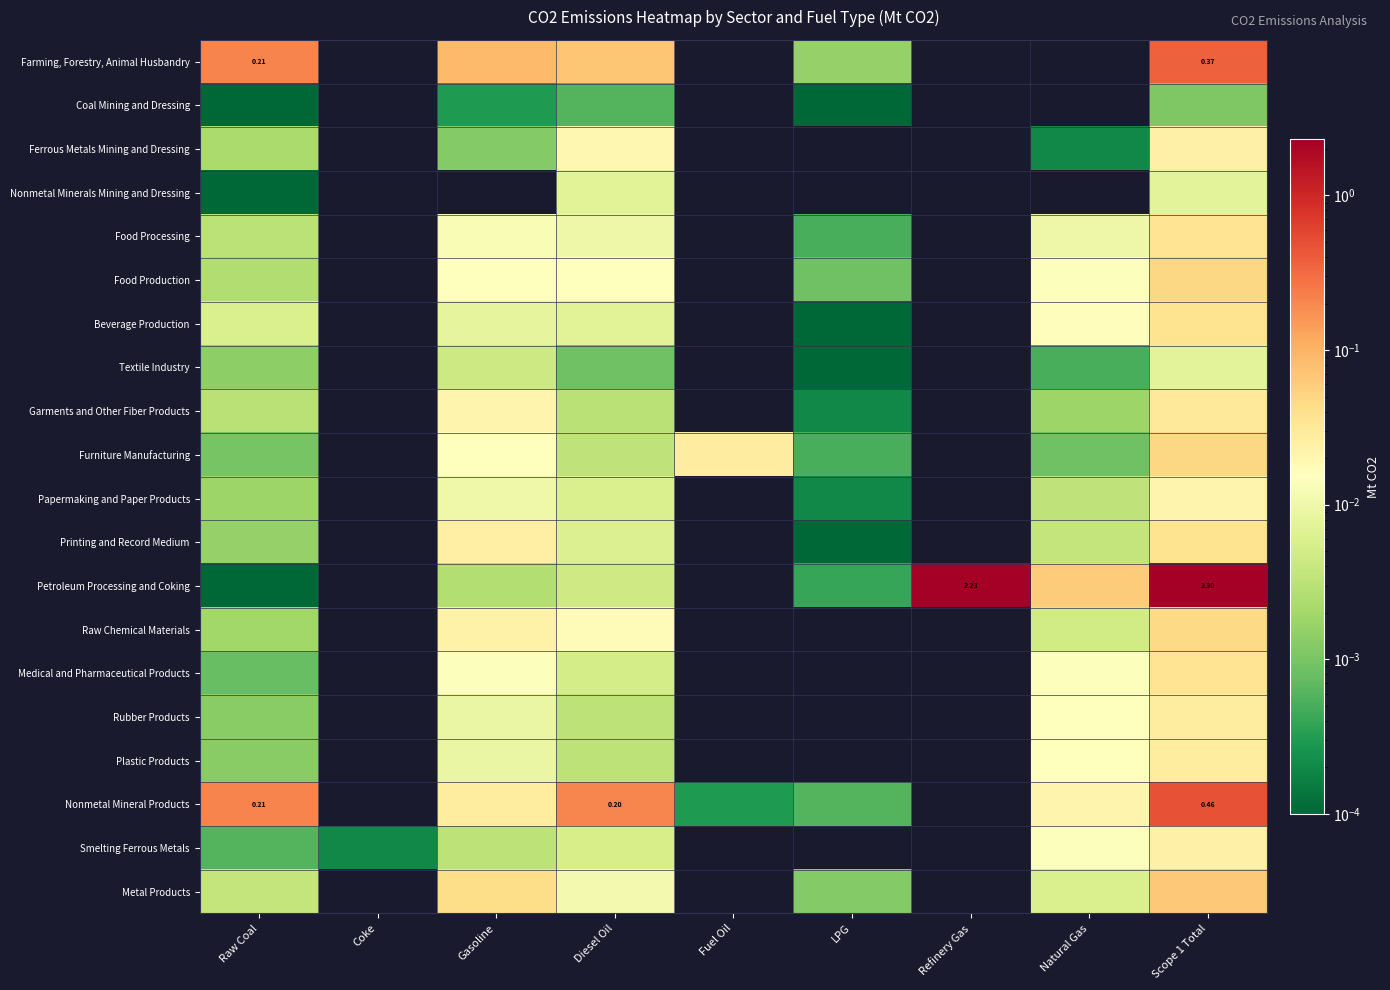

Is the value of Farming, Forestry, Animal Husbandry at LPG greater than the value of Rubber Products at Diesel Oil?

No